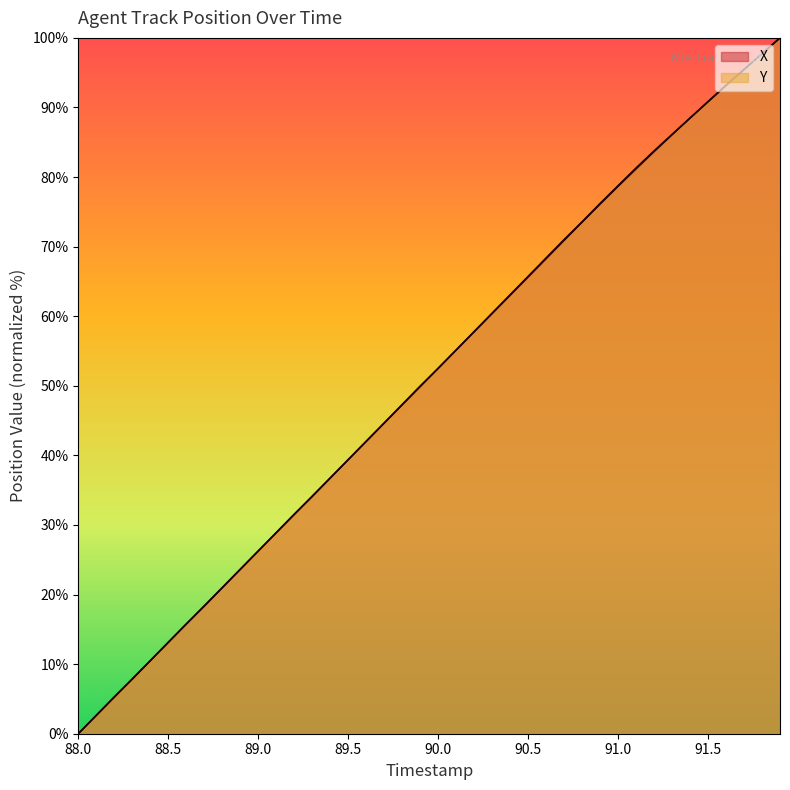

The value of X at 91.6 is 41.3. True or false?

False